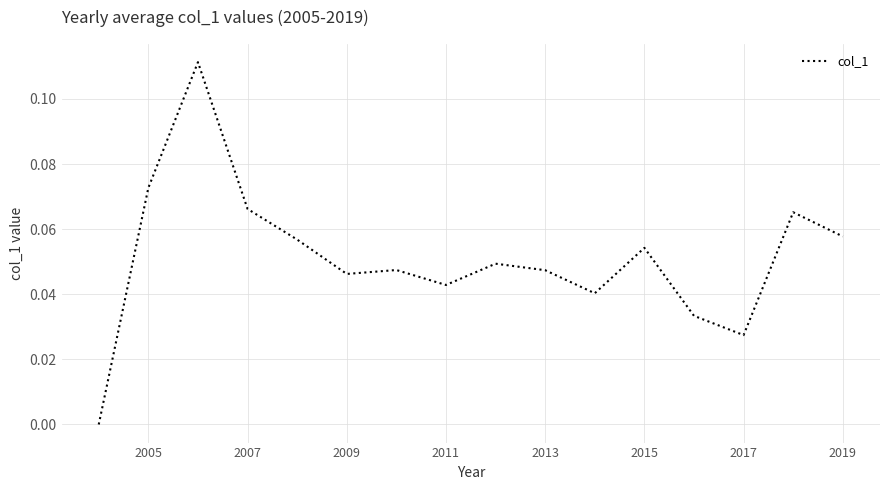

How many points are higher than both their immediate neighbors (excluding endpoints)?

5